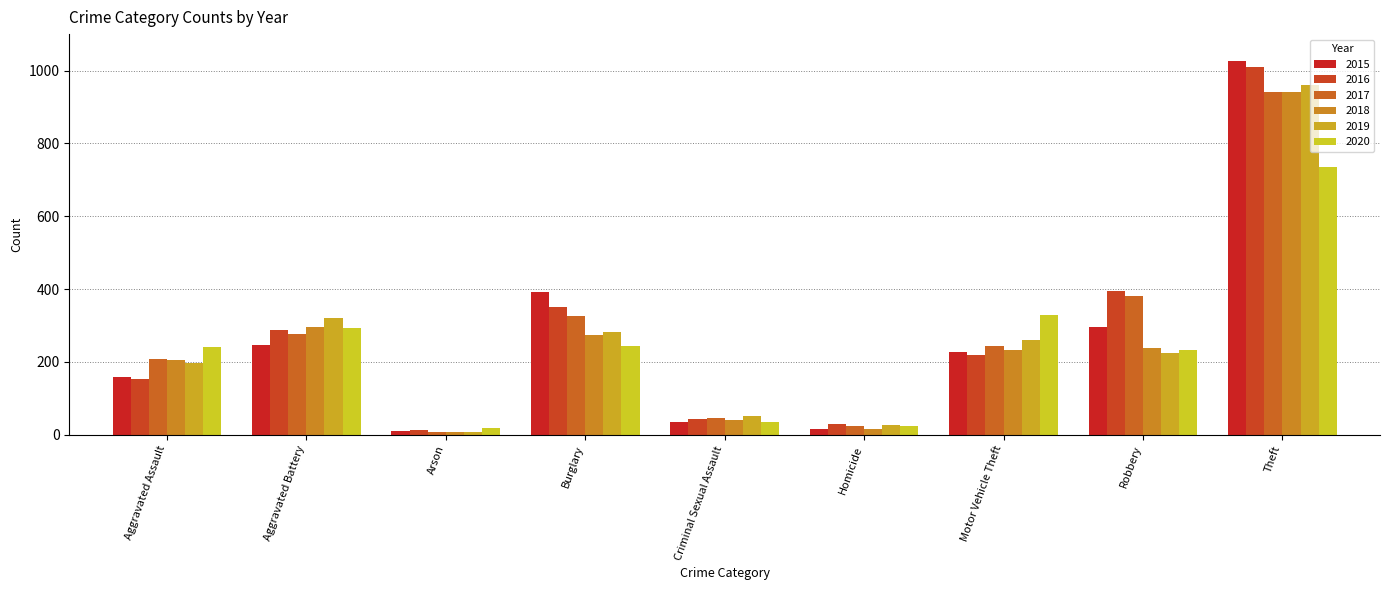

At which label does 2017 reach its peak?

Theft